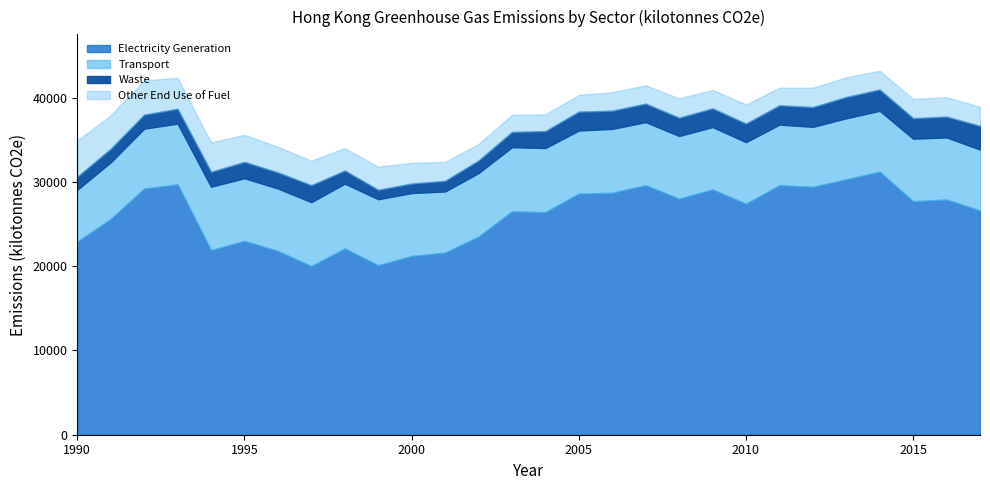

What is the value of the Electricity Generation point at the 15th from the left?

26400